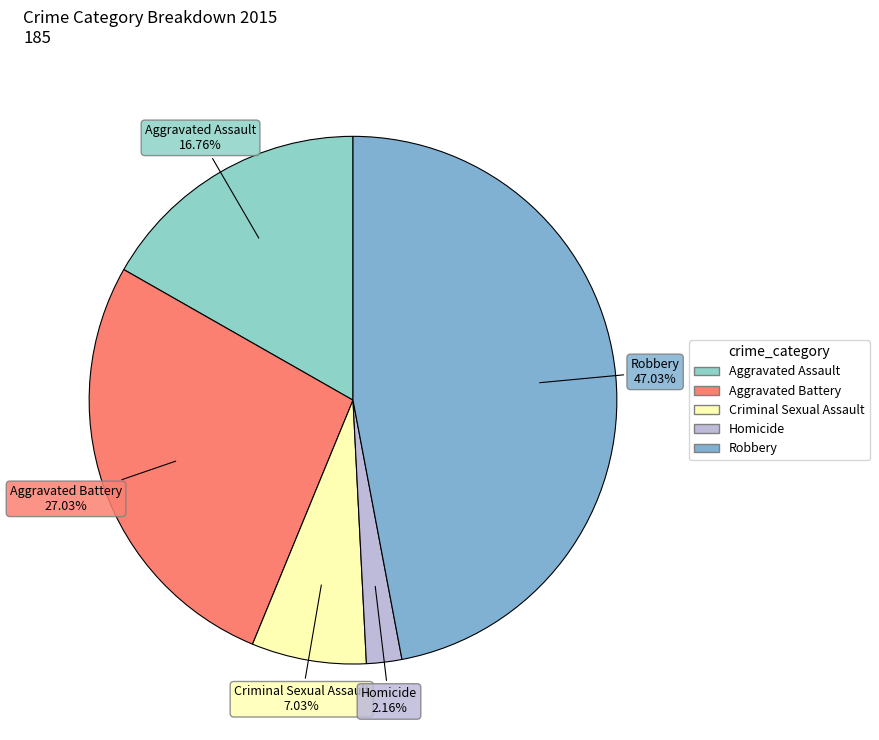

Which has a higher value, Robbery or Homicide?

Robbery